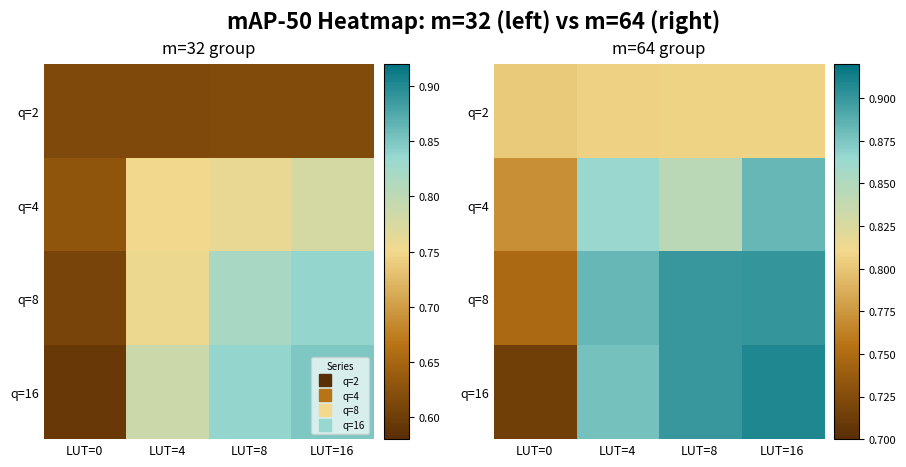

What is the sum of all q=8 values?

3.4